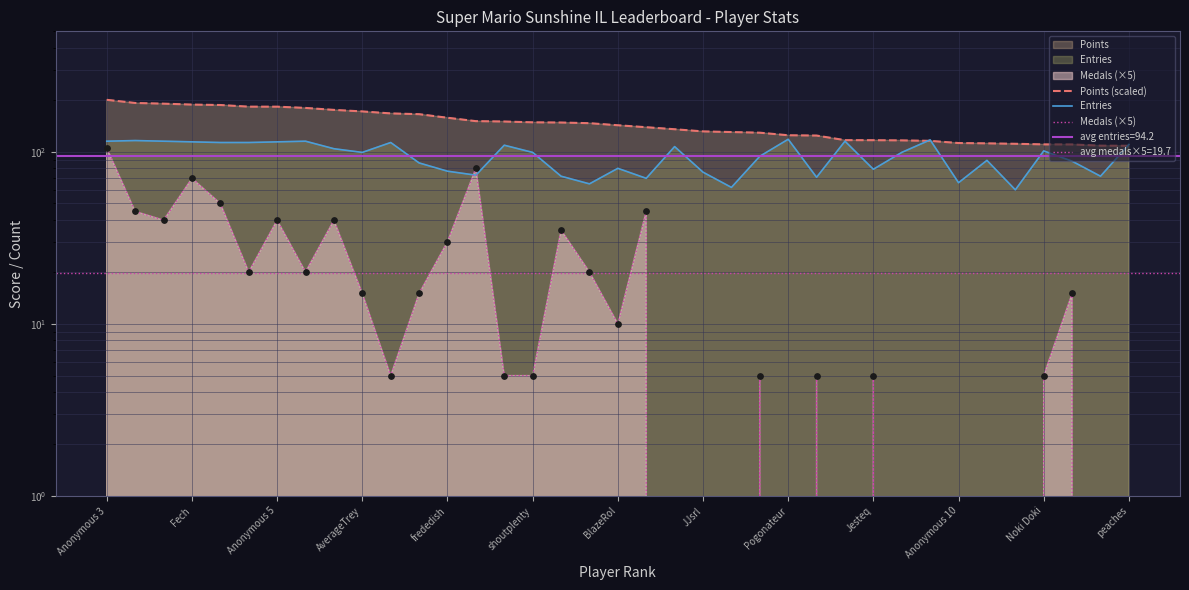

What is the total value across all series at 17?

231.3